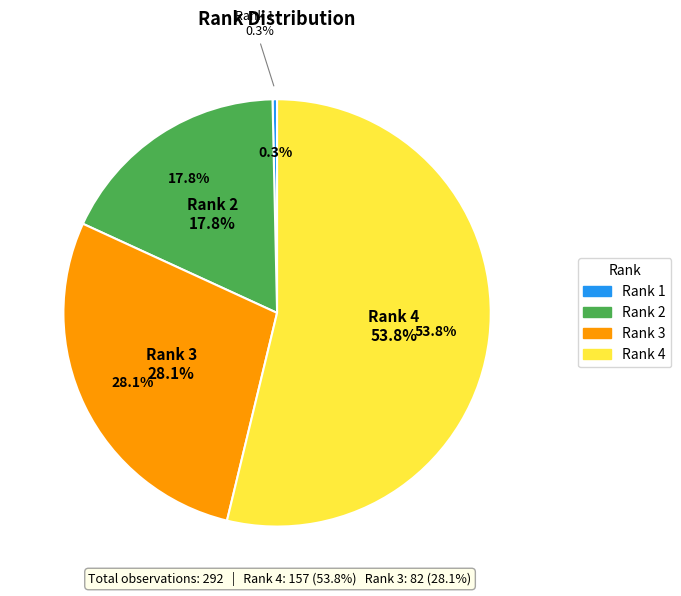

Is there a majority slice in this chart?

Yes